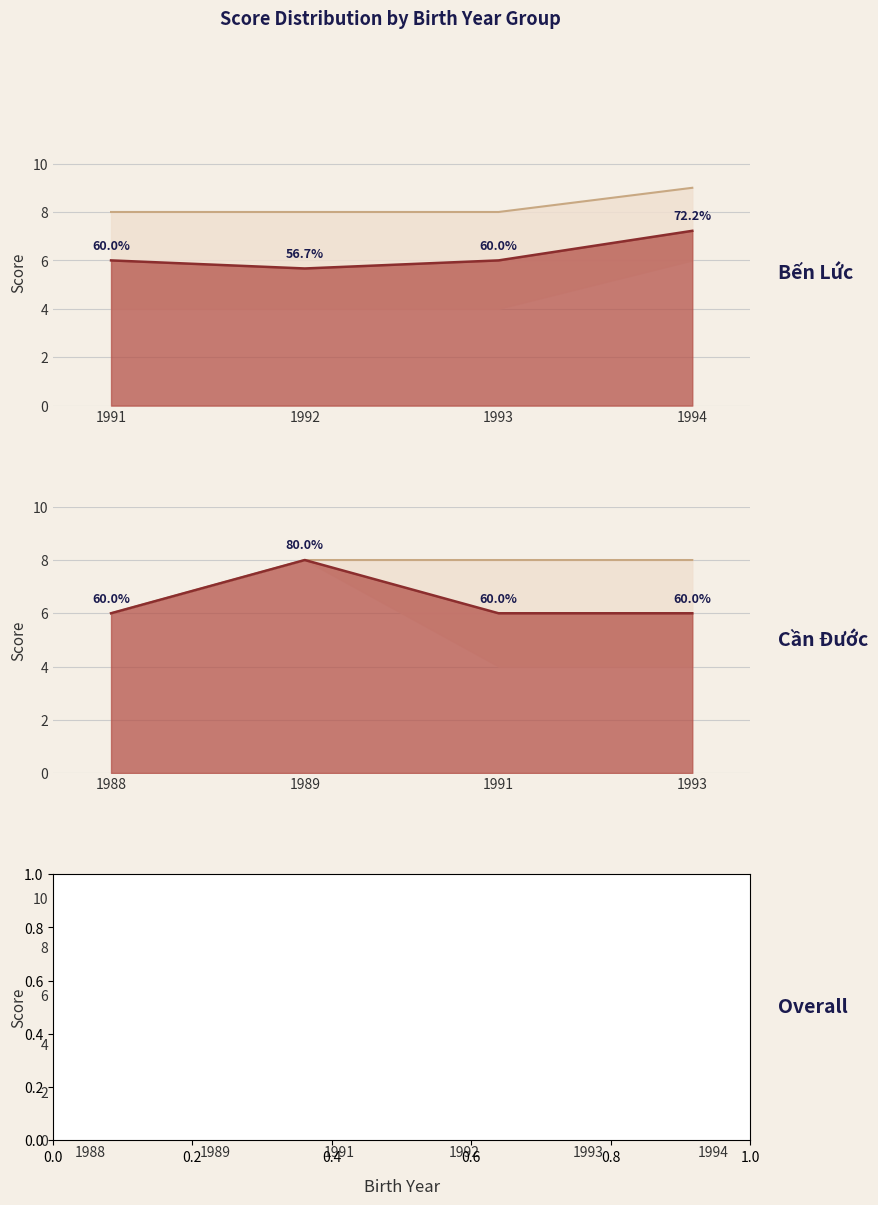

What is the smallest value displayed?

4